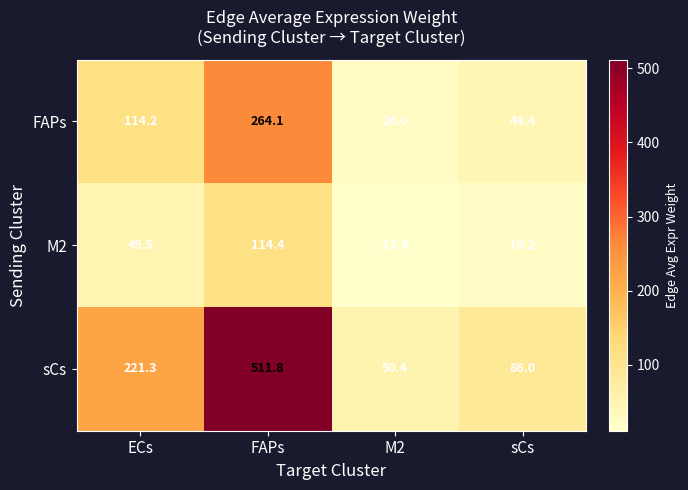

Where is FAPs nearest to the value 145?

ECs